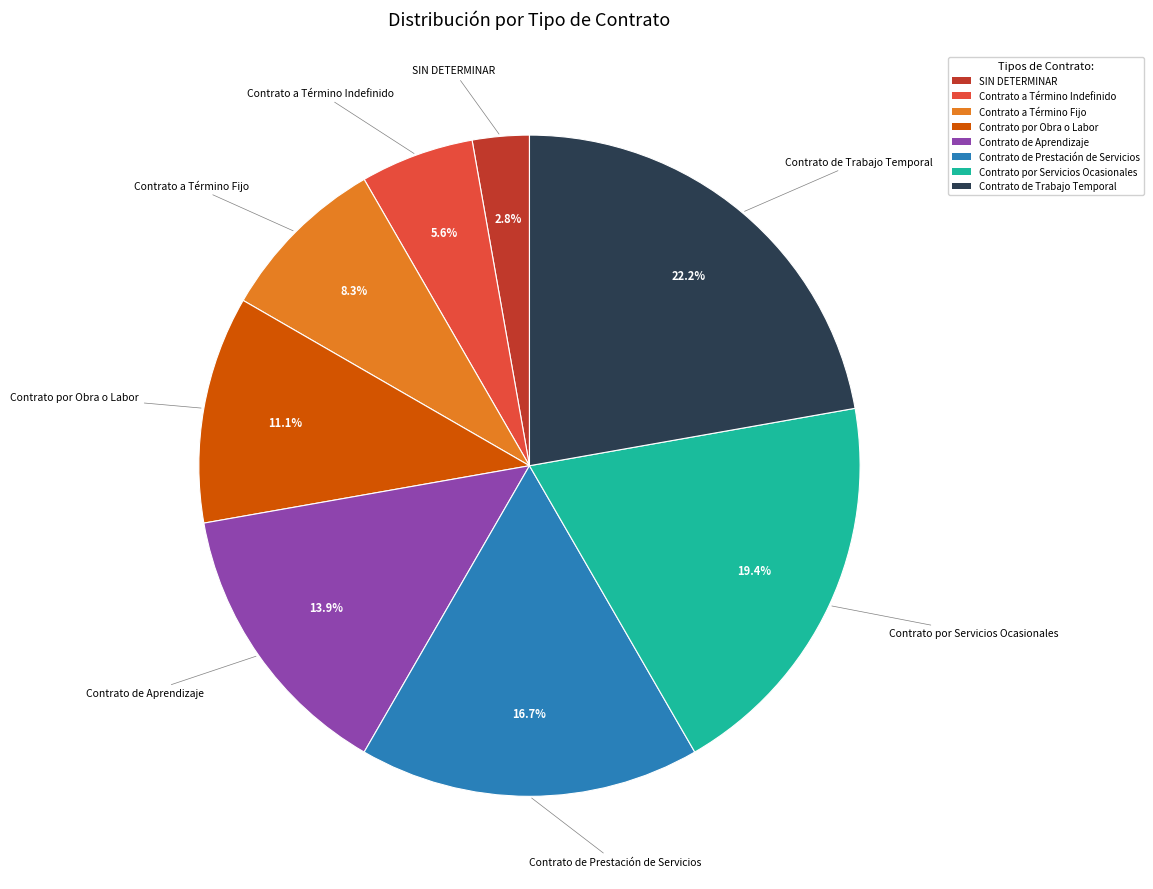

Is there a majority slice in this chart?

No